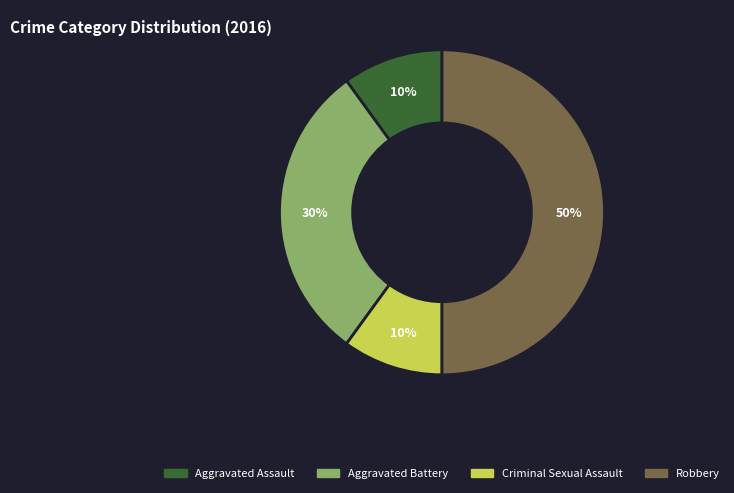

Does Criminal Sexual Assault account for over 50% of the chart?

No